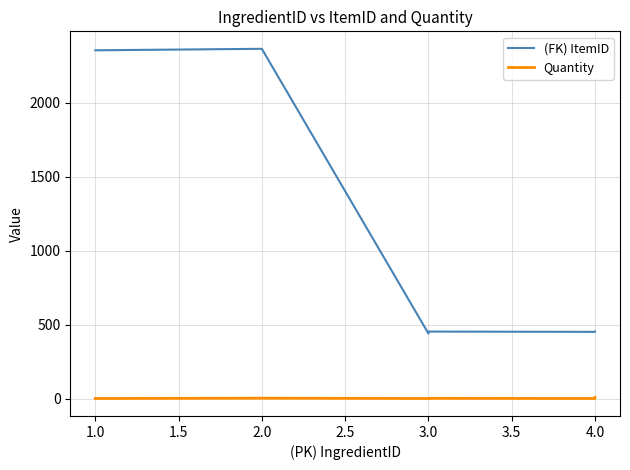

The Quantity series shows 0 at 1.0. True or false?

False